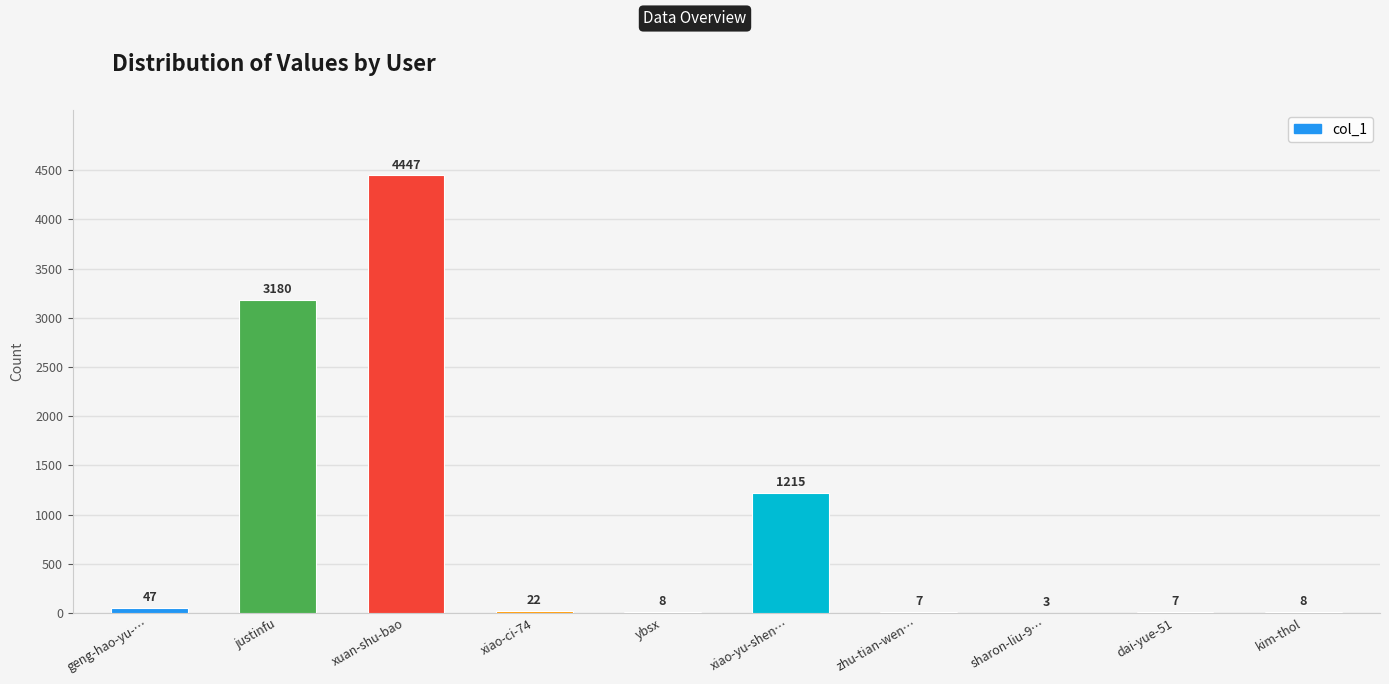

Reading left to right, extract all data points from this chart.

geng-hao-yu-…=47	justinfu=3180	xuan-shu-bao=4447	xiao-ci-74=22	ybsx=8	xiao-yu-shen…=1215	zhu-tian-wen…=7	sharon-liu-9…=3	dai-yue-51=7	kim-thol=8